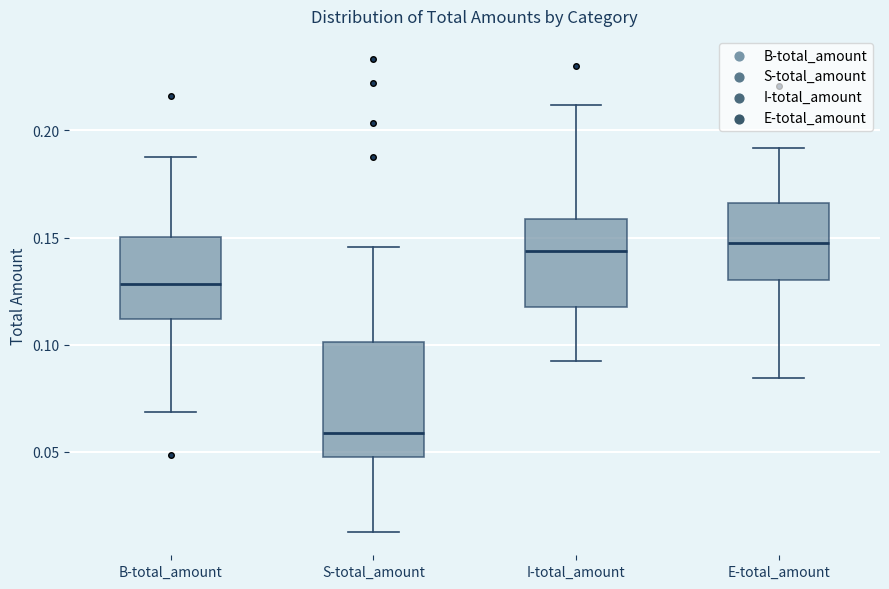

Reading left to right, transcribe this box plot: for each box, give where its median line is, the range the box spans, and where its two whiskers end, as read against the y-axis. The values are not printed on the chart, so give them approximately, as read against the axis.

B-total_amount: median 0.130, box 0.110 to 0.150, whiskers 0.070 to 0.190
S-total_amount: median 0.060, box 0.045 to 0.100, whiskers 0.015 to 0.145
I-total_amount: median 0.145, box 0.115 to 0.160, whiskers 0.090 to 0.210
E-total_amount: median 0.150, box 0.130 to 0.165, whiskers 0.085 to 0.190